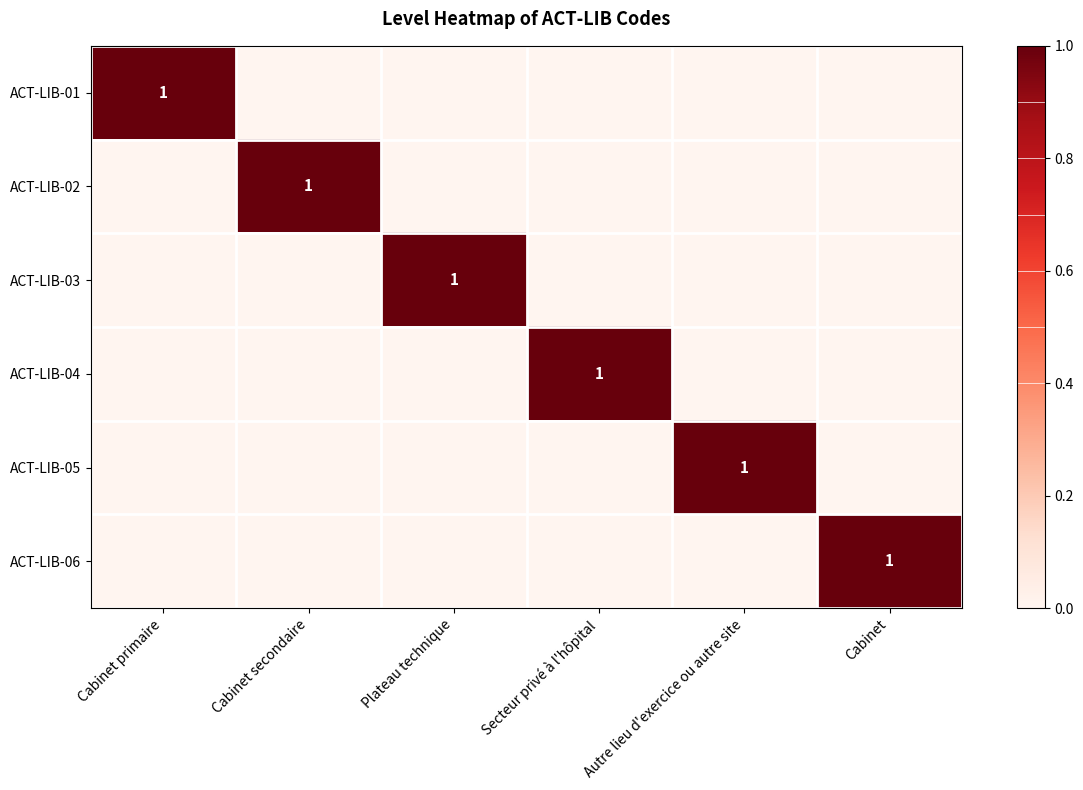

Is it true that ACT-LIB-03 equals 0 at Plateau technique?

False